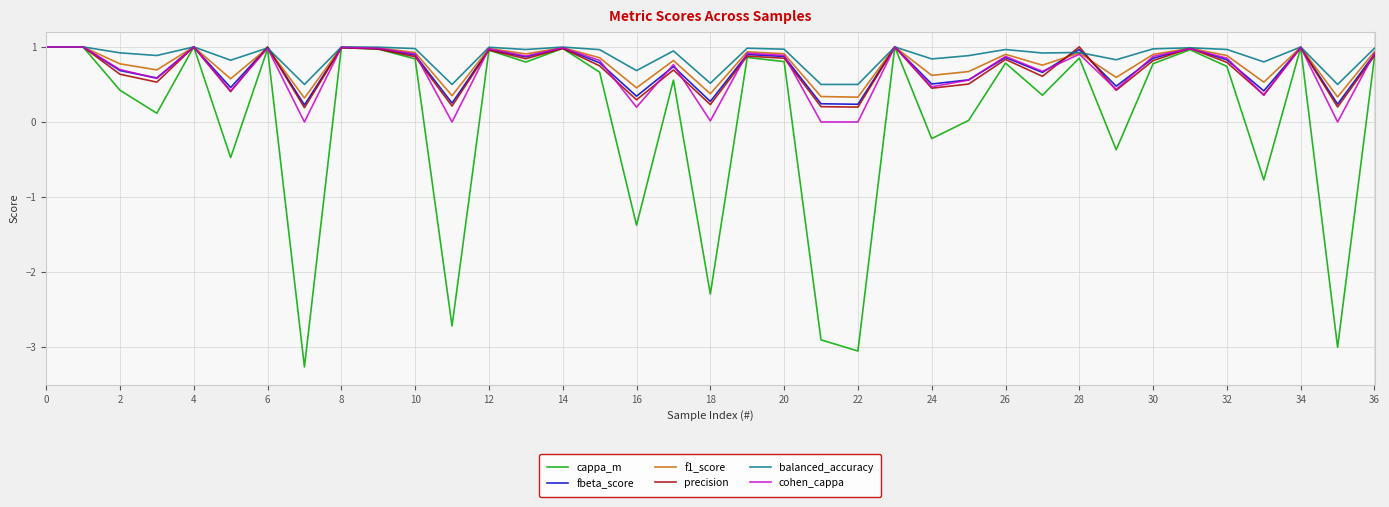

Which series has the largest range (max minus min)?

cappa_m